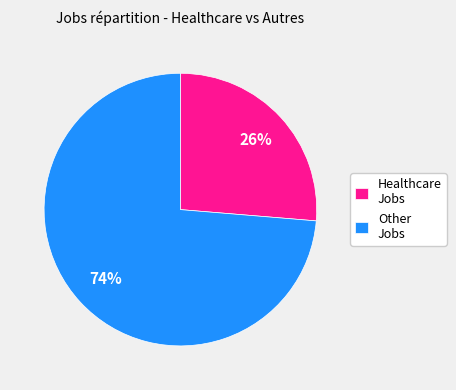

Count the number of slices in the pie.

2